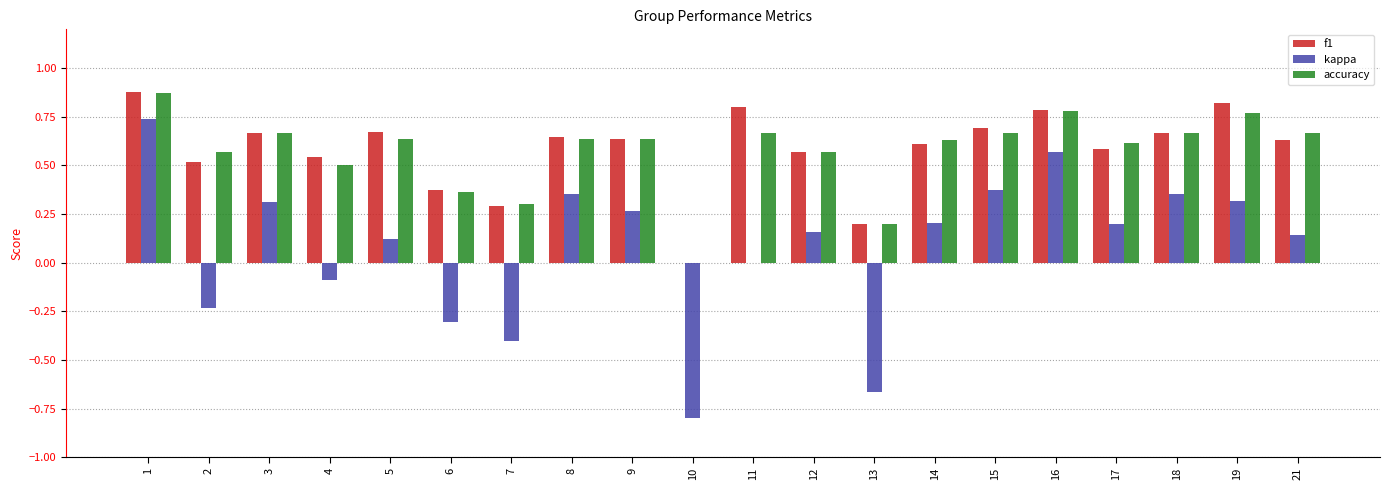

Which series has the largest range (max minus min)?

kappa